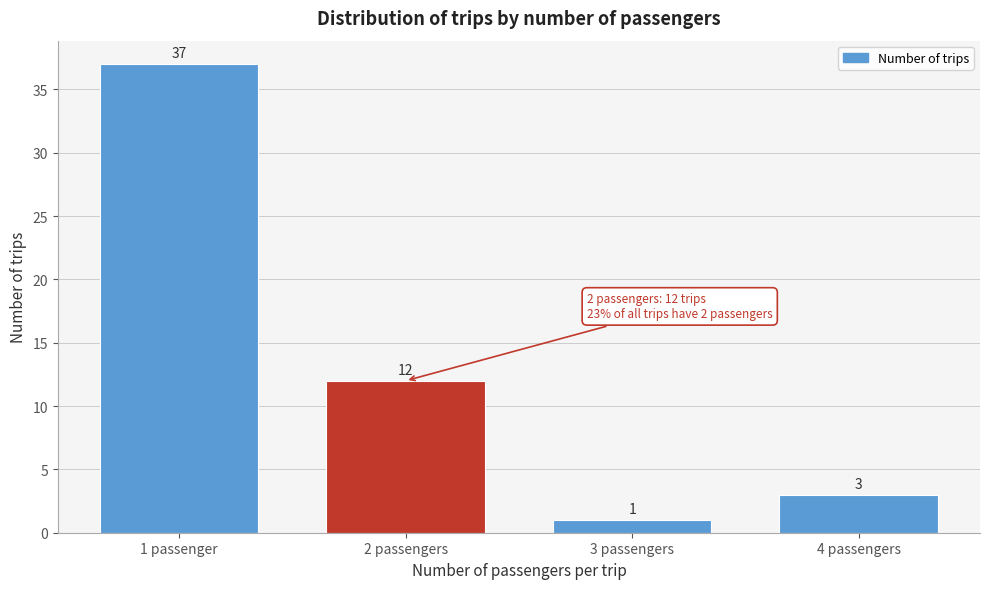

Reading right to left, list all the values displayed in this chart.

4 passengers=3	3 passengers=1	2 passengers=12	1 passenger=37